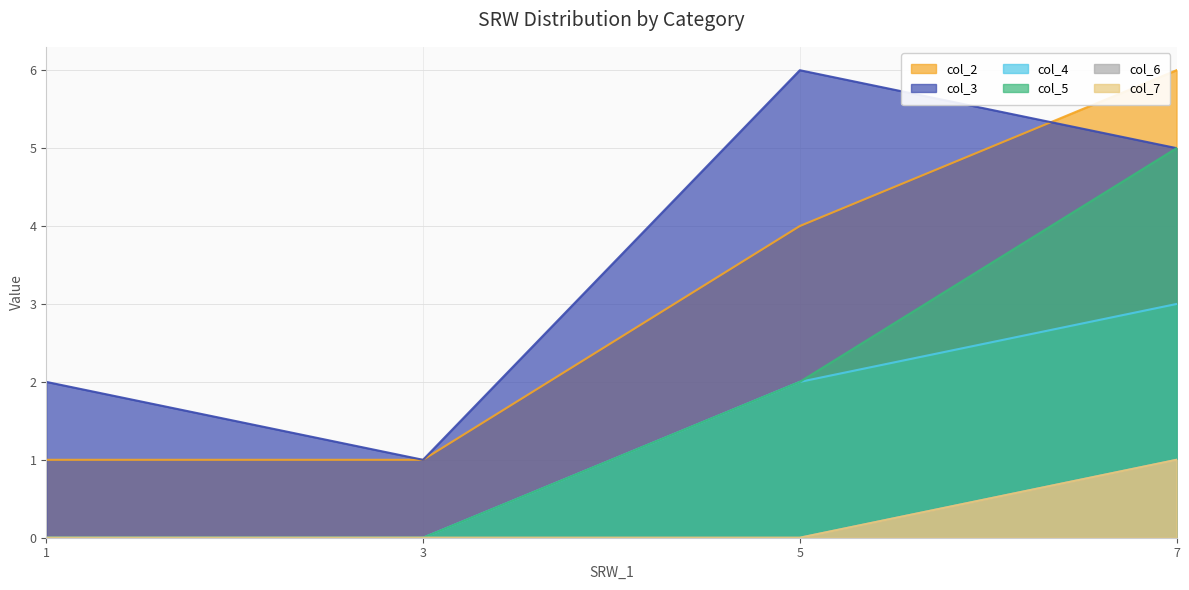

Reading right to left, list all the values displayed in this chart.

col_2: 7=6	5=4	3=1	1=1
col_3: 7=5	5=6	3=1	1=2
col_4: 7=3	5=2	3=0	1=0
col_5: 7=5	5=2	3=0	1=0
col_6: 7=1	5=0	3=0	1=0
col_7: 7=1	5=0	3=0	1=0